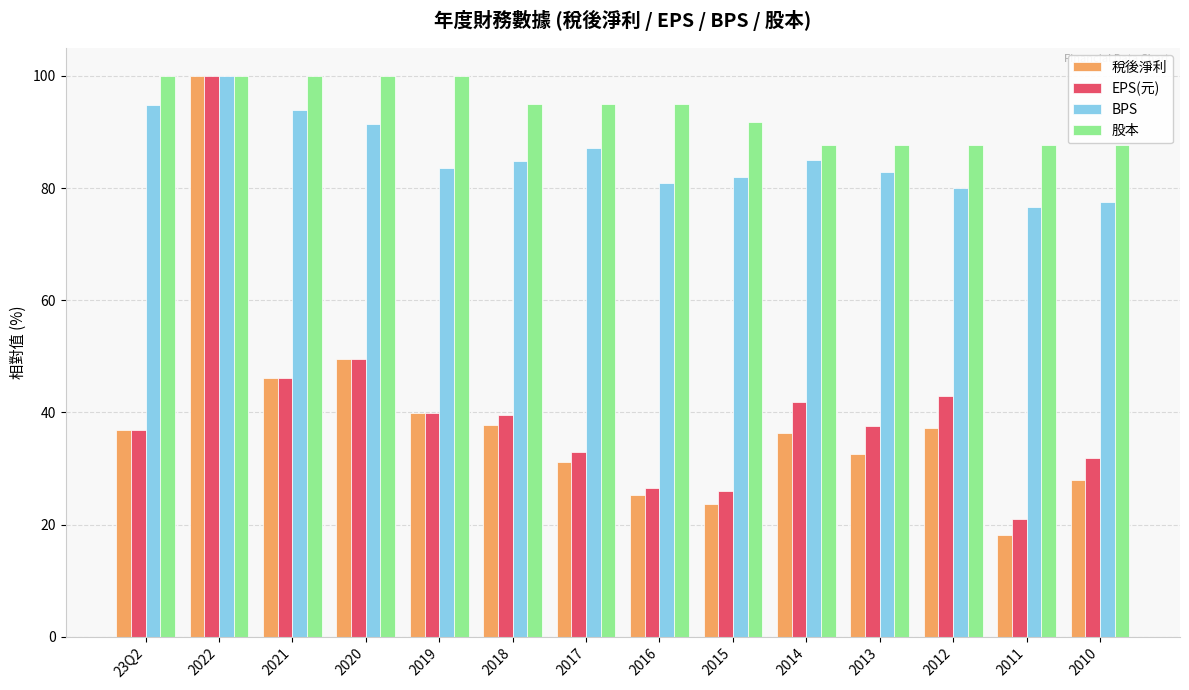

At which label does EPS(元) first exceed 39?

2022